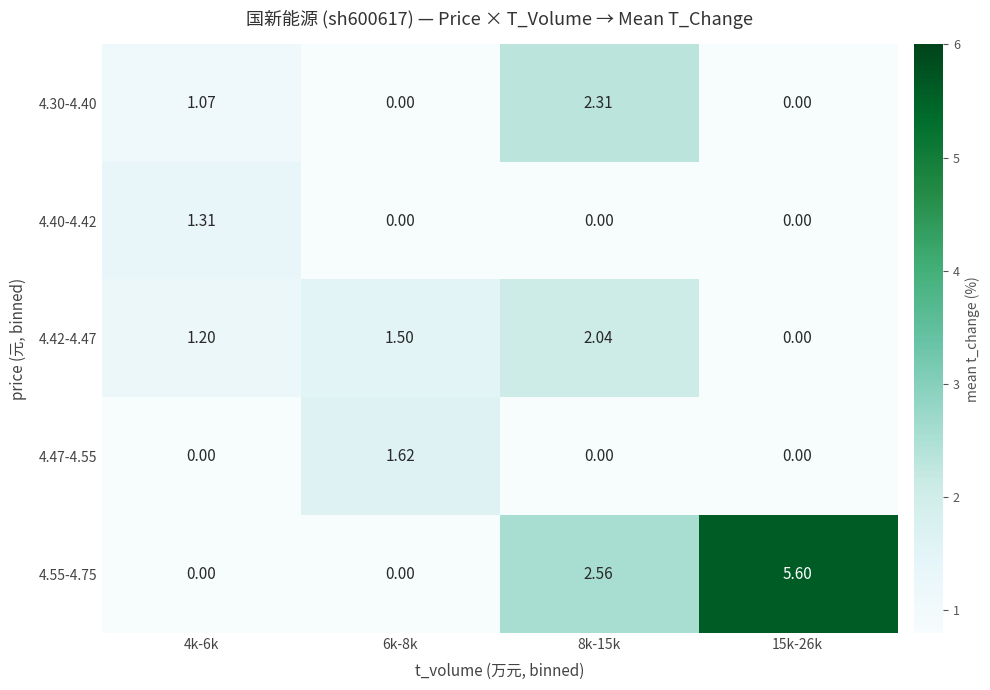

Is the value of 4.40-4.42 at 4k-6k greater than the value of 4.47-4.55 at 8k-15k?

Yes